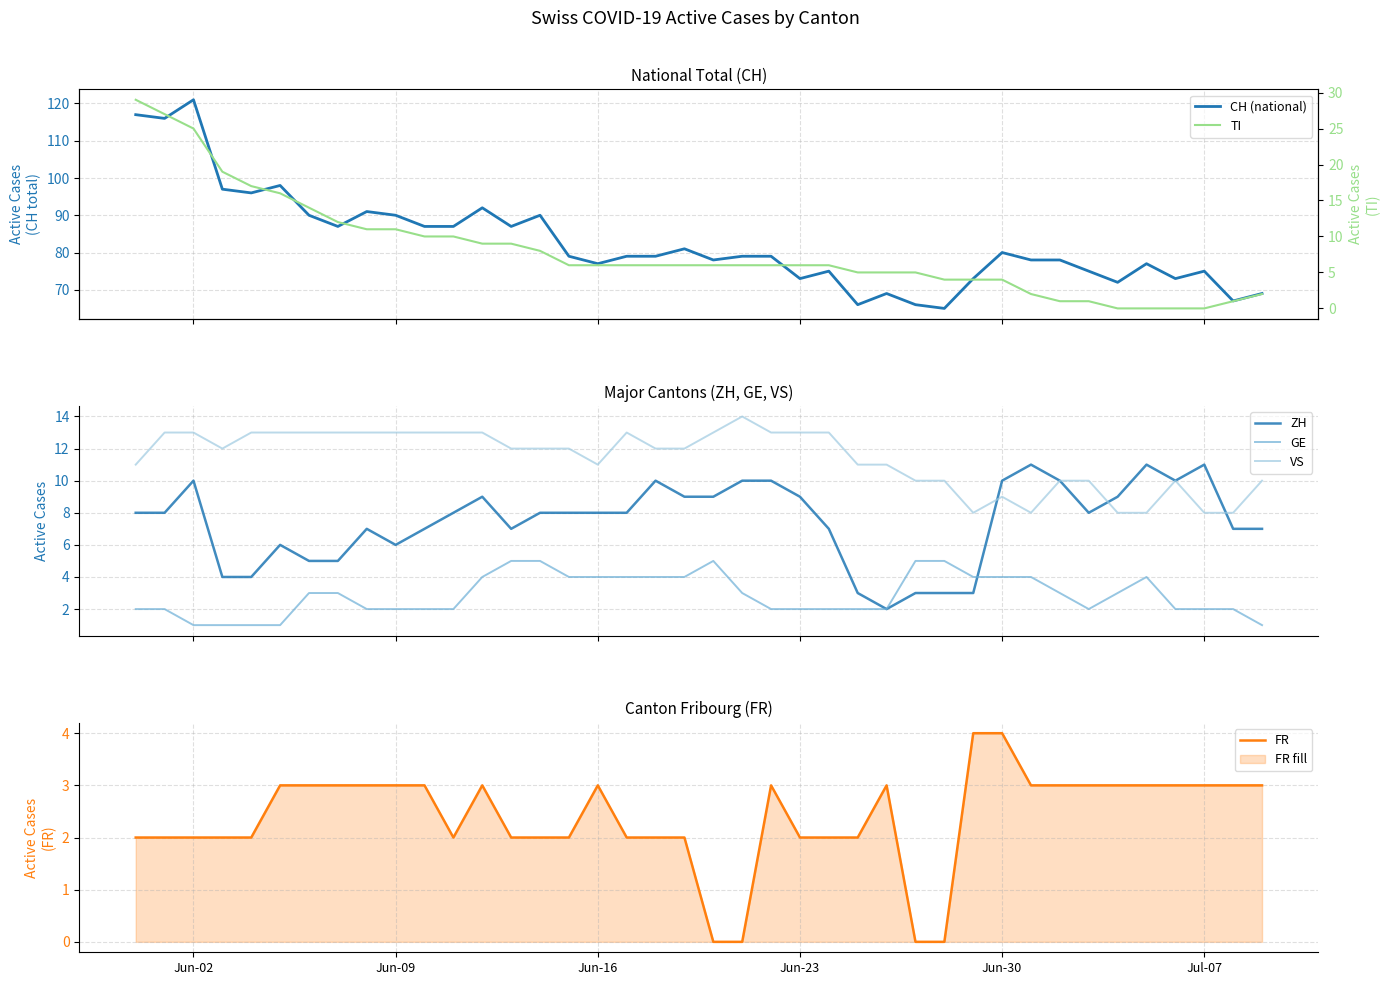

True or false: VS and GE cross at least once.

False